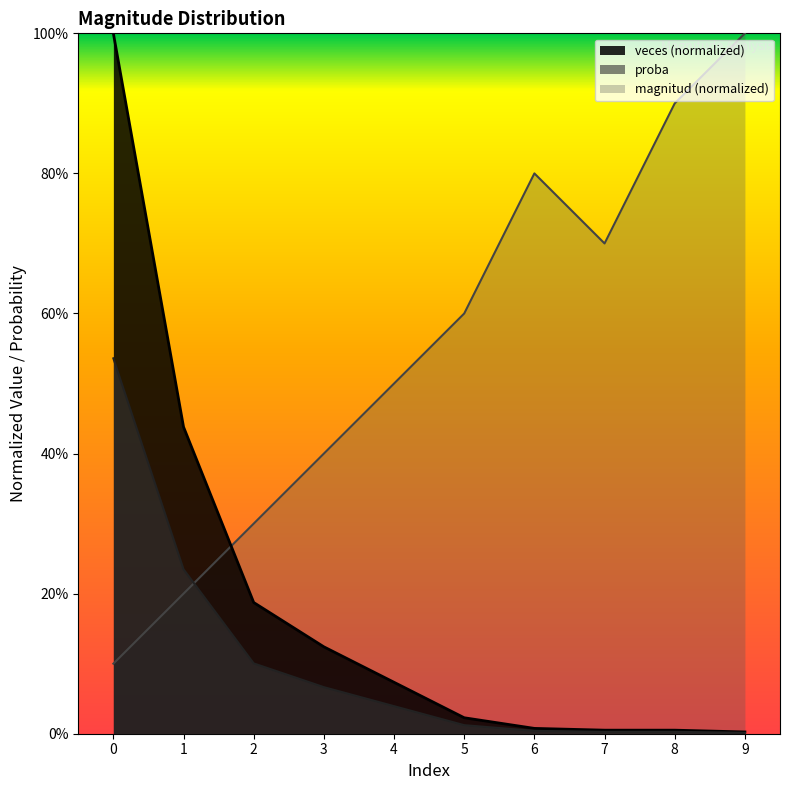

True or false: veces has more than 2 interior local peaks.

False